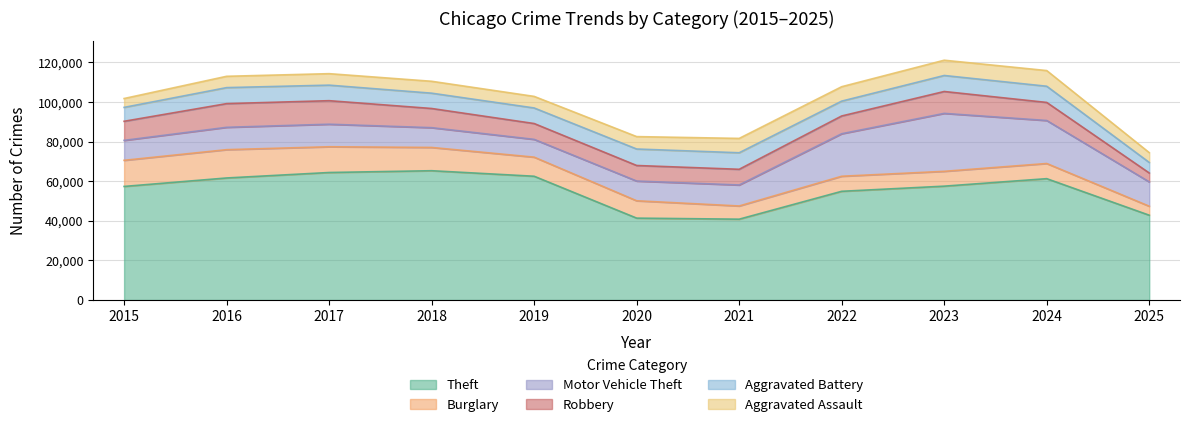

What is the difference between the maximum and second lowest values in the Aggravated Battery series?

1330